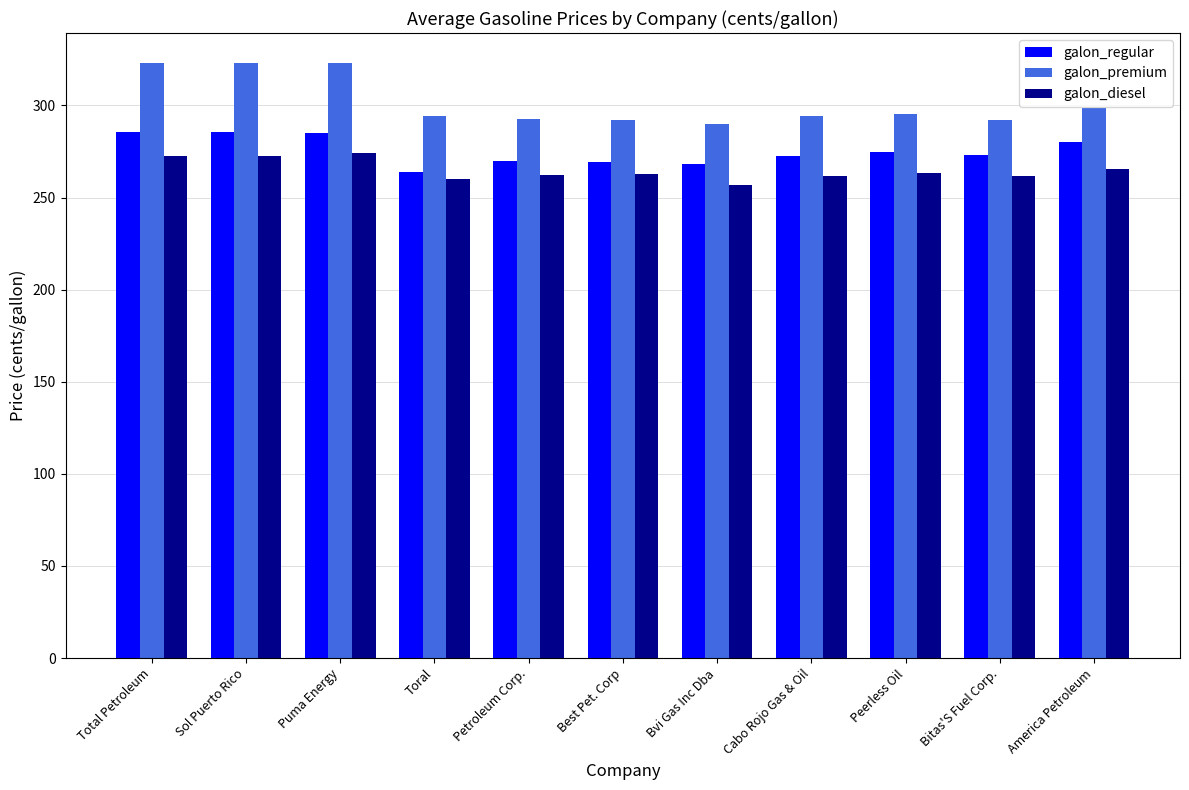

Is the value of galon_diesel at Bitas'S Fuel Corp. greater than the value of galon_premium at Cabo Rojo Gas & Oil?

No